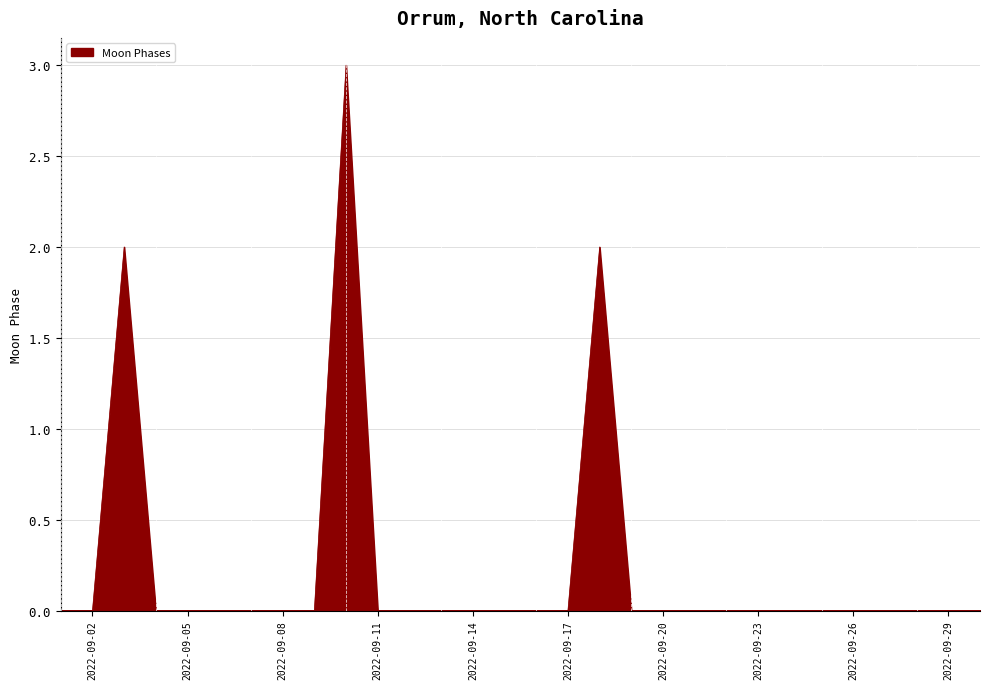

What is the maximum value shown in the chart?

3